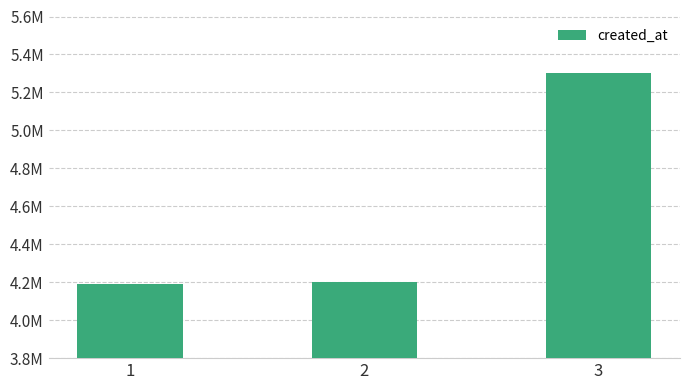

At which category does the chart reach its minimum across all series?

1